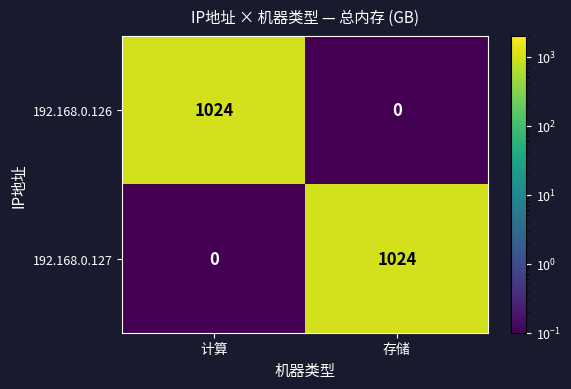

What is the difference between the 192.168.0.127 values at 计算 and 存储?

1024